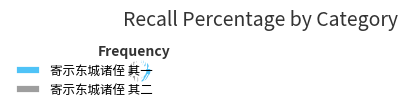

True or false: 寄示东城诸侄 其二 accounts for 59% of the total.

False